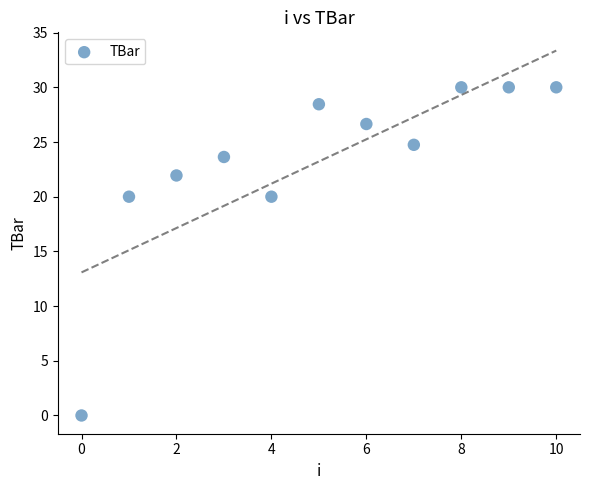

What is the range of Y values (max minus min)?

30.0